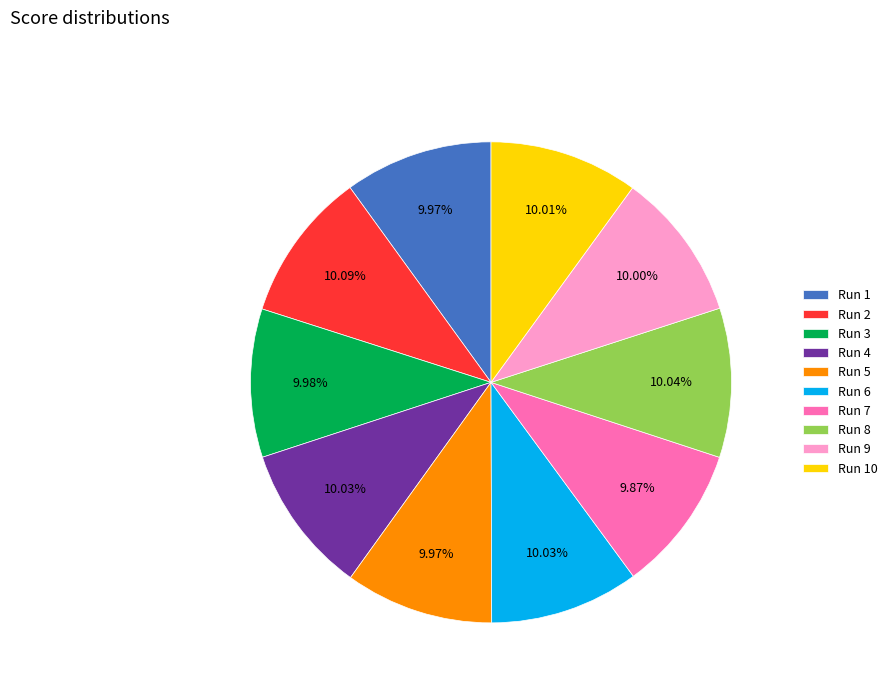

True or false: Run 6 accounts for 10% of the total.

True